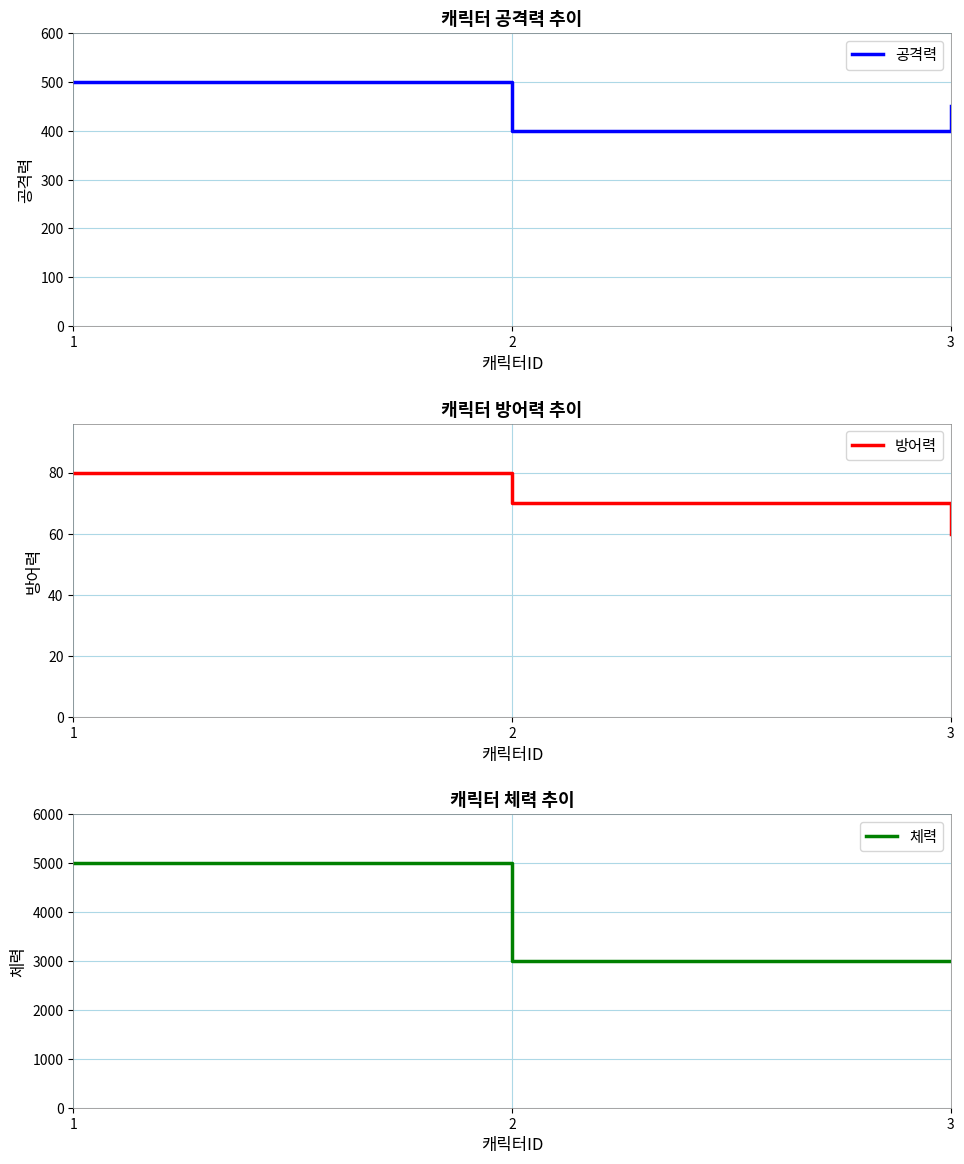

Reading left to right, extract all data points from this chart.

공격력: 1=500	2=400	3=450
방어력: 1=80	2=70	3=60
체력: 1=5000	2=3000	3=3000